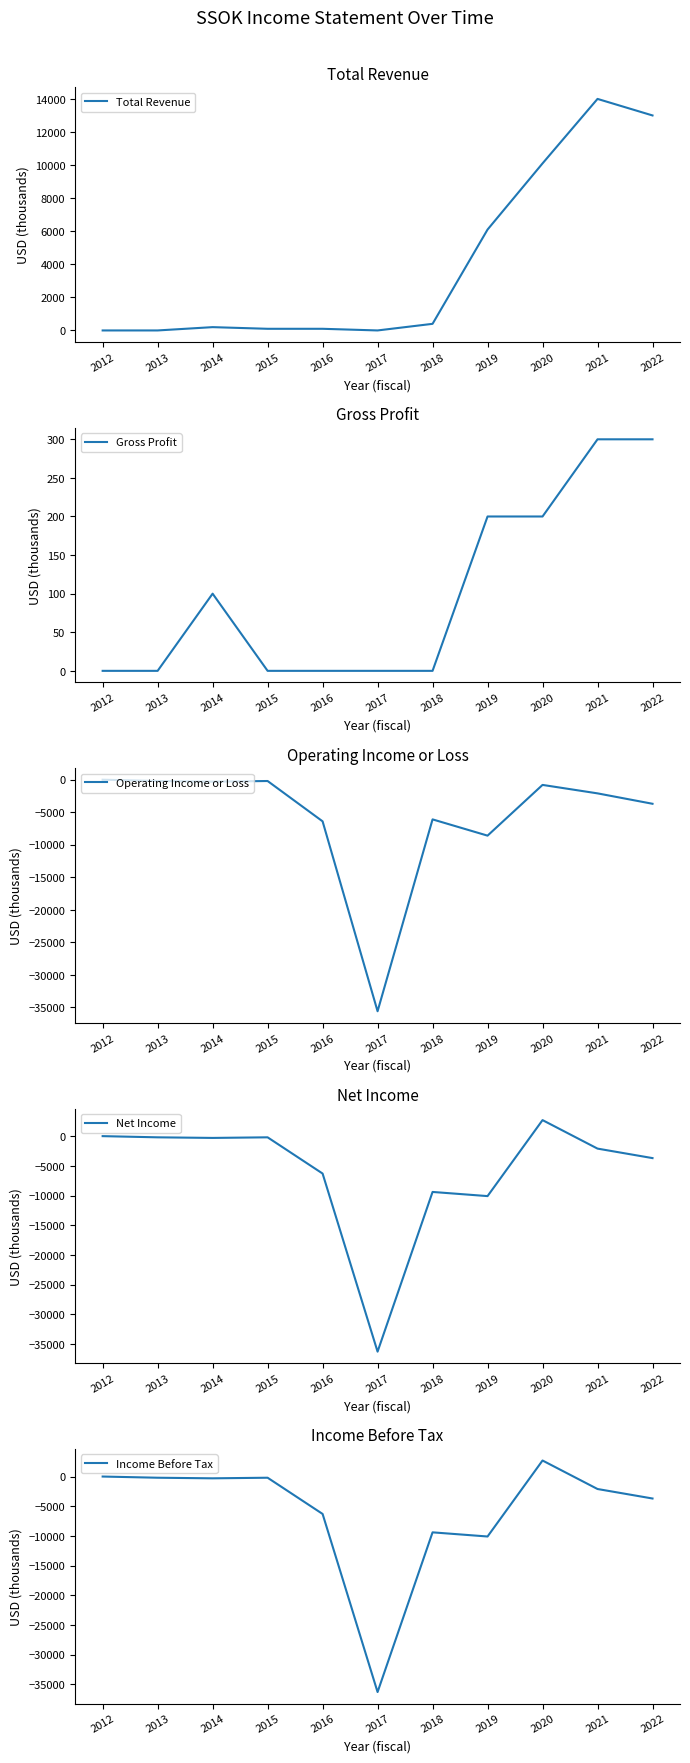

True or false: Gross Profit and Operating Income or Loss intersect in this chart.

False